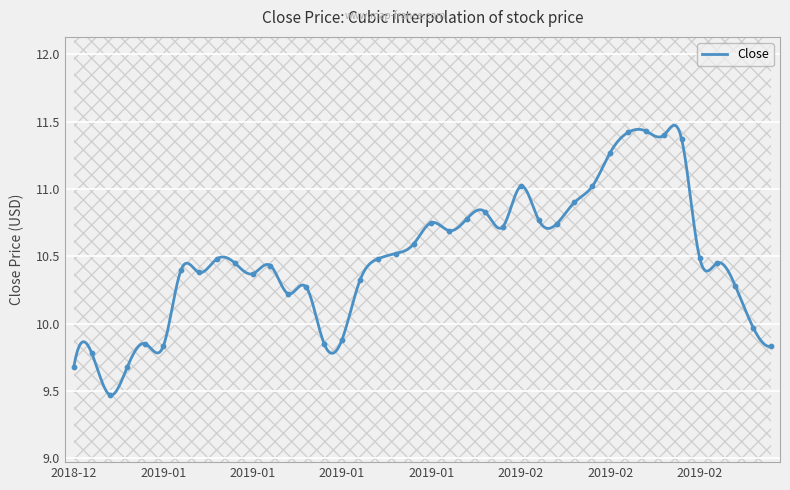

Which has a higher value, 2019-01 or 2019-01?

2019-01